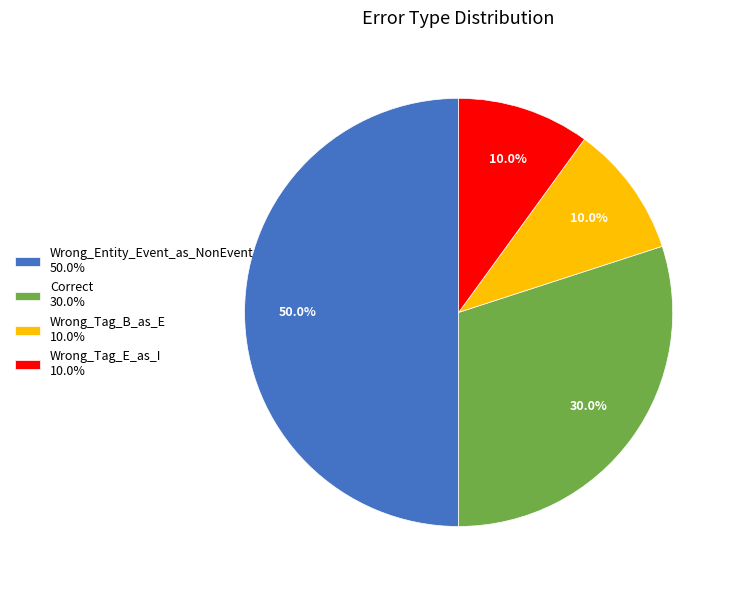

To the nearest percent, what portion does Wrong_Tag_B_as_E represent?

10%